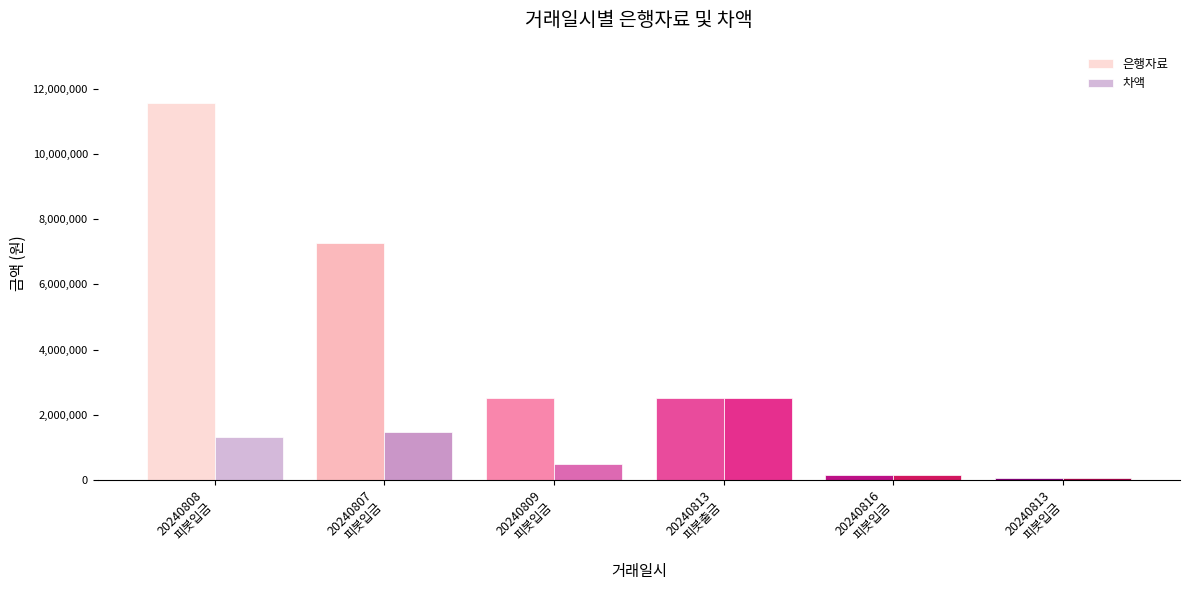

What is the maximum value shown in the chart?

11550000